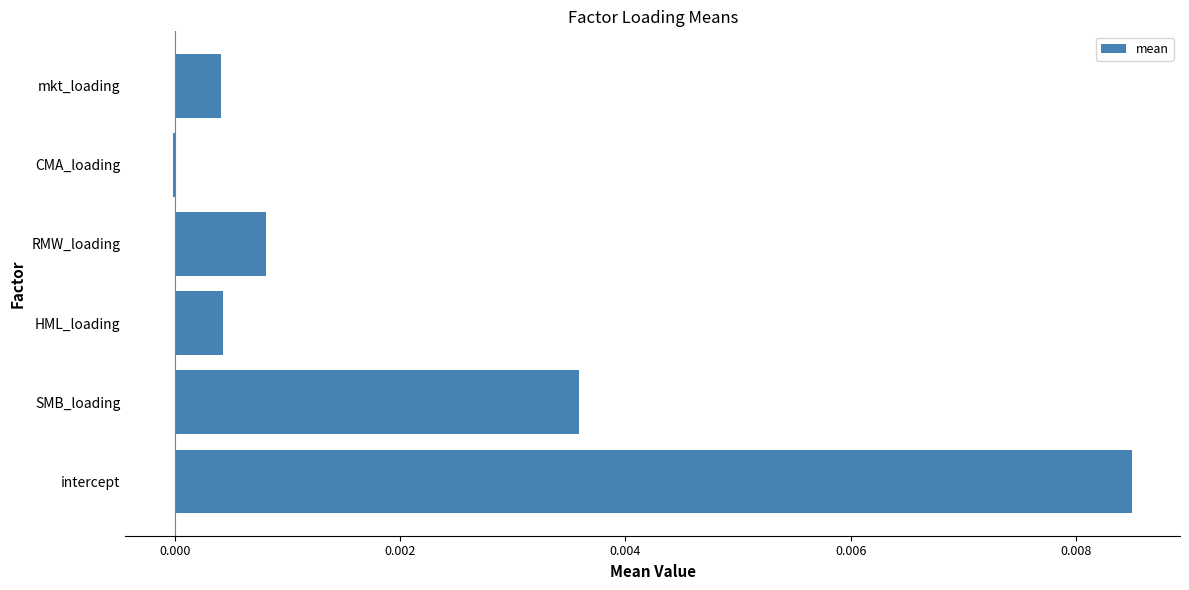

Between SMB_loading and CMA_loading, which is larger?

SMB_loading